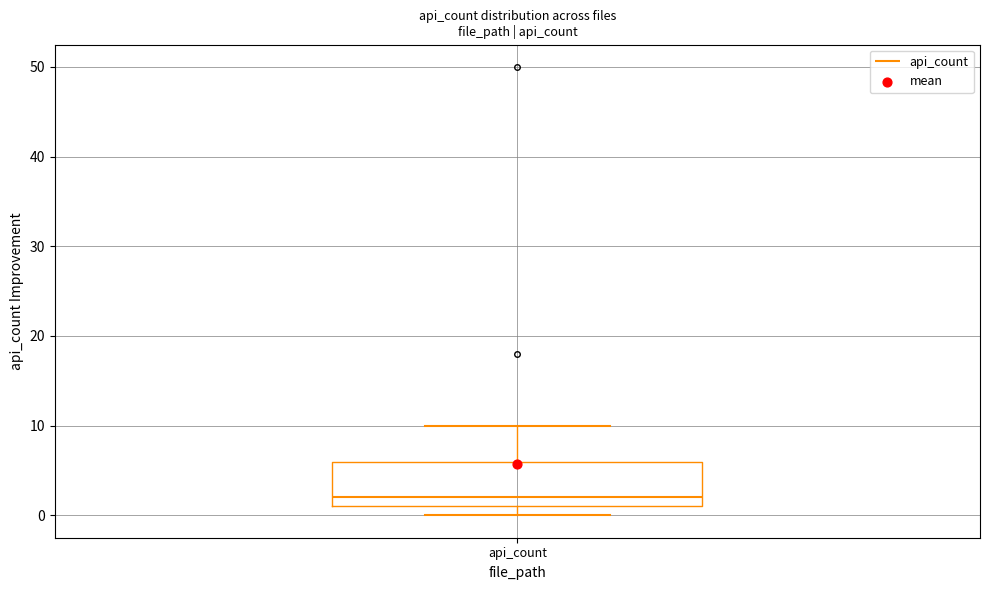

Where is the lower edge of the box for api_count on the y-axis? The values are not printed on the chart, so give them approximately, as read against the axis.

1